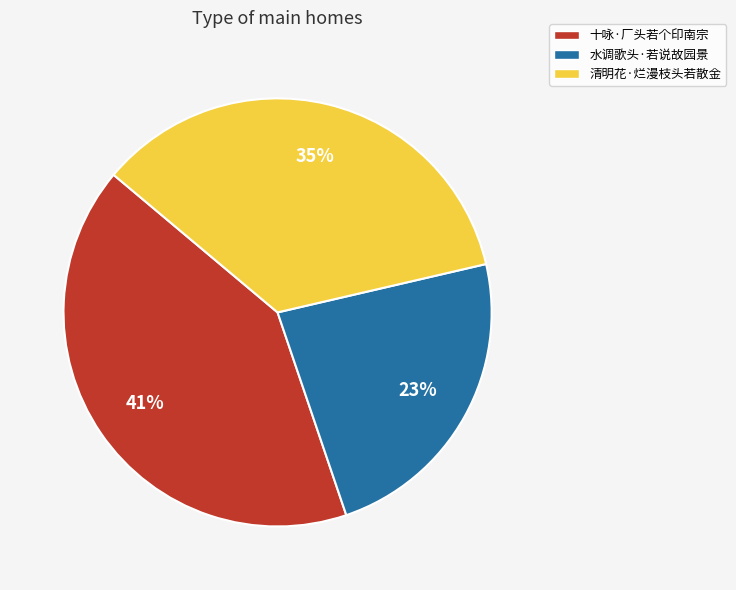

How many segments does this pie chart have?

3